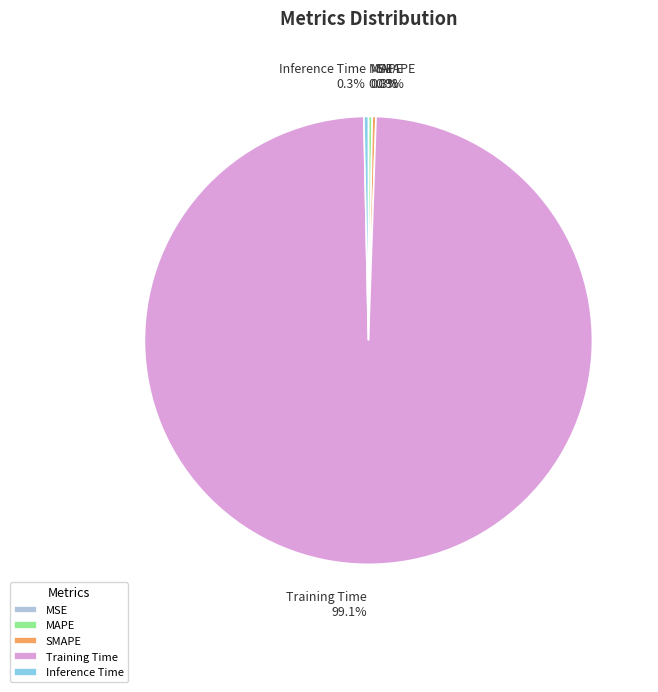

Is there any slice that represents more than half of the pie?

Yes